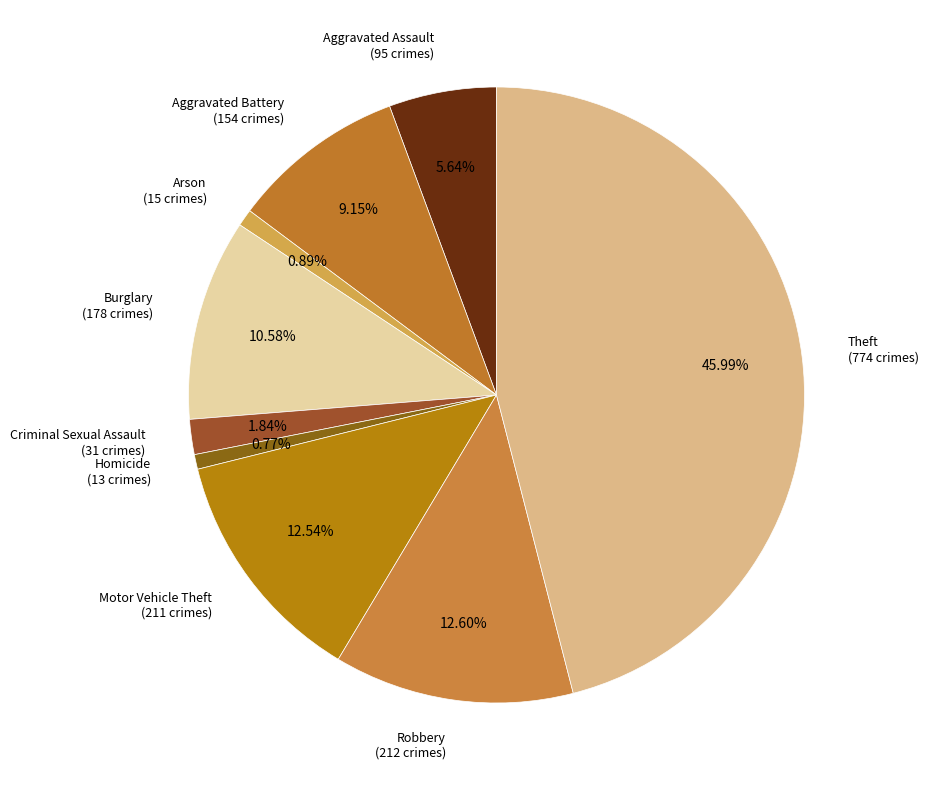

Does Theft account for over 50% of the chart?

No